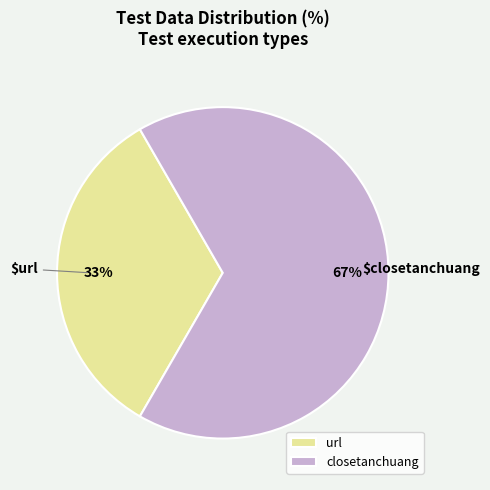

Approximately how many times larger is the value at url compared to closetanchuang?

0.5